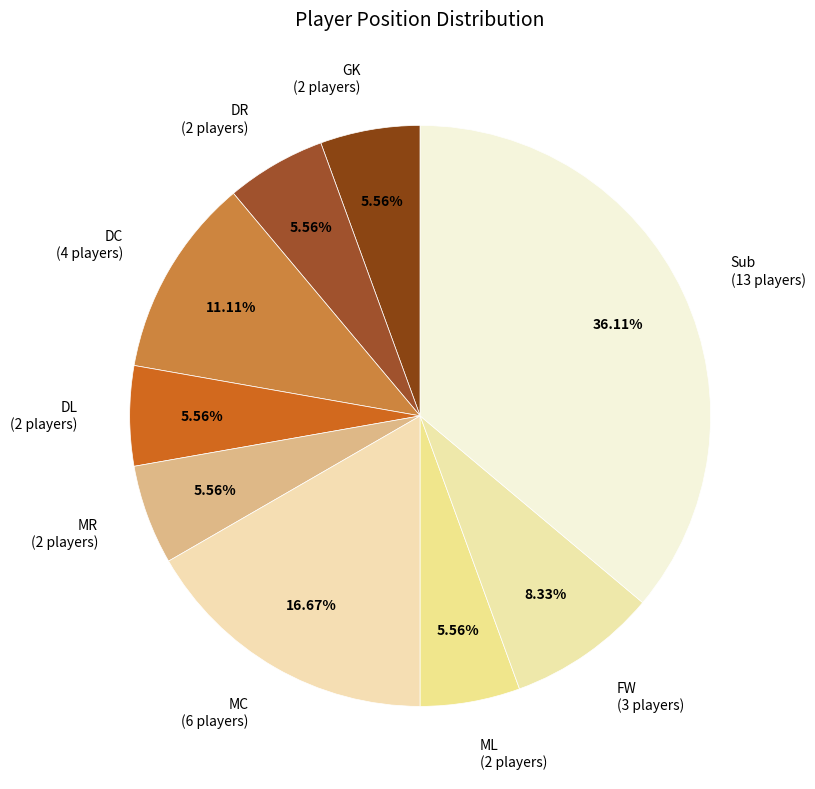

Which category has the biggest portion of the pie?

Sub